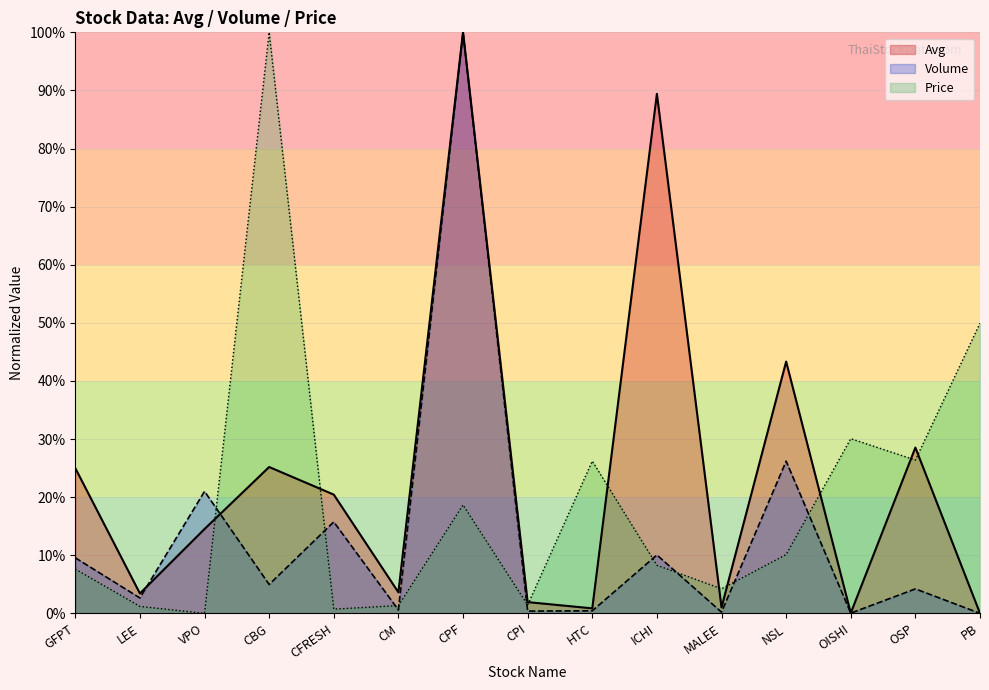

What is the spread (max minus min) of values at MALEE?

4.0